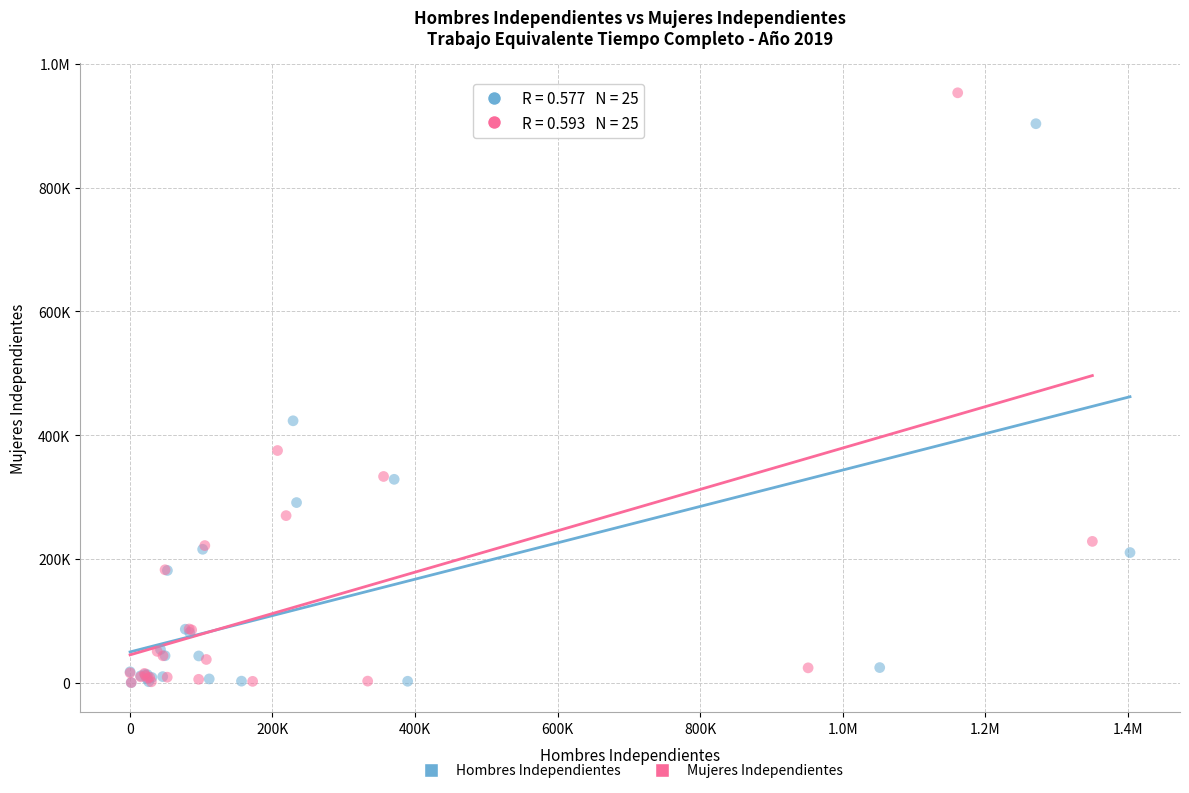

What are all the series names shown in the legend?

Hombres Independientes, Mujeres Independientes